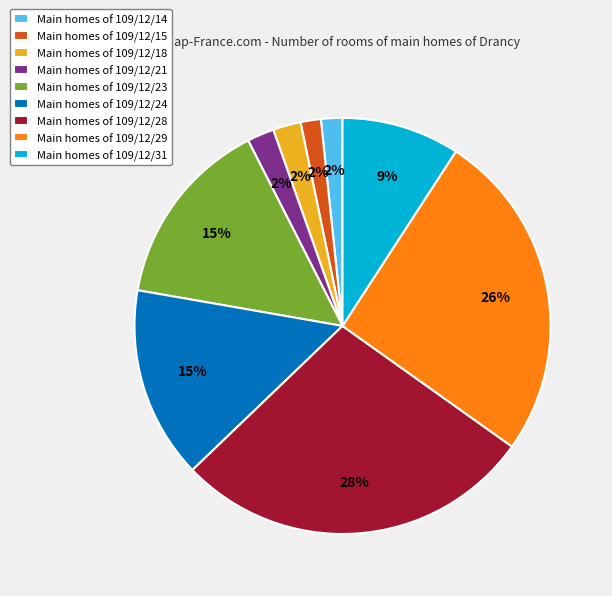

What is the largest slice in the pie chart?

Main homes of 109/12/28